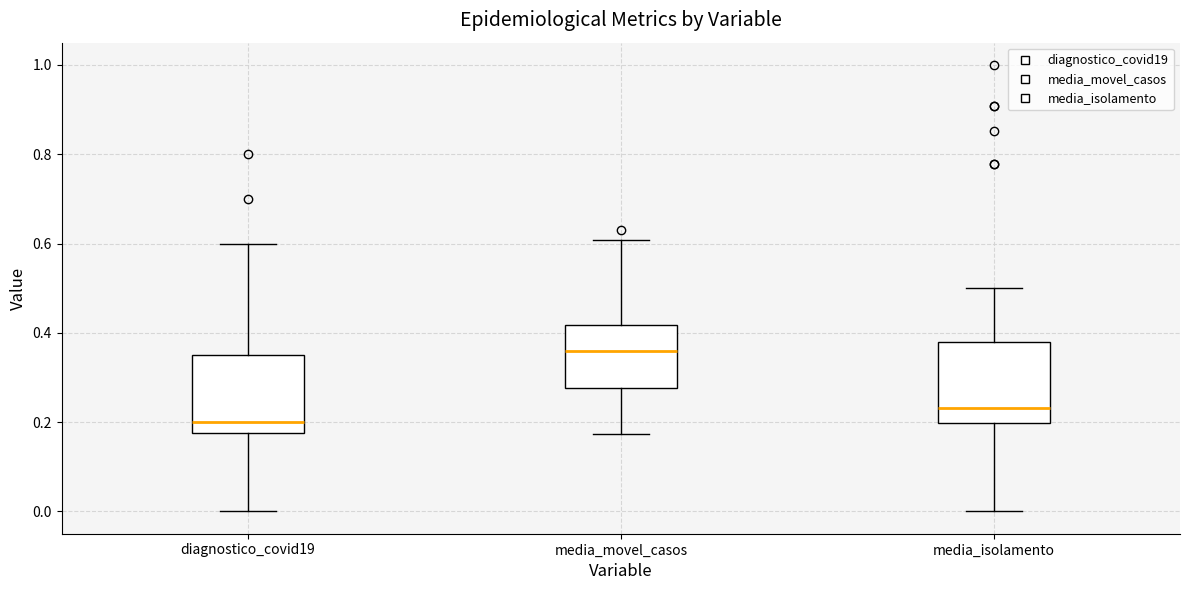

Reading left to right, read every box against the y-axis: the position of its median line, the range the box covers, and the ends of its whiskers. The values are not printed on the chart, so give them approximately, as read against the axis.

diagnostico_covid19: median 0.20, box 0.18 to 0.36, whiskers 0.00 to 0.60
media_movel_casos: median 0.36, box 0.28 to 0.42, whiskers 0.18 to 0.60
media_isolamento: median 0.24, box 0.20 to 0.38, whiskers 0.00 to 0.50